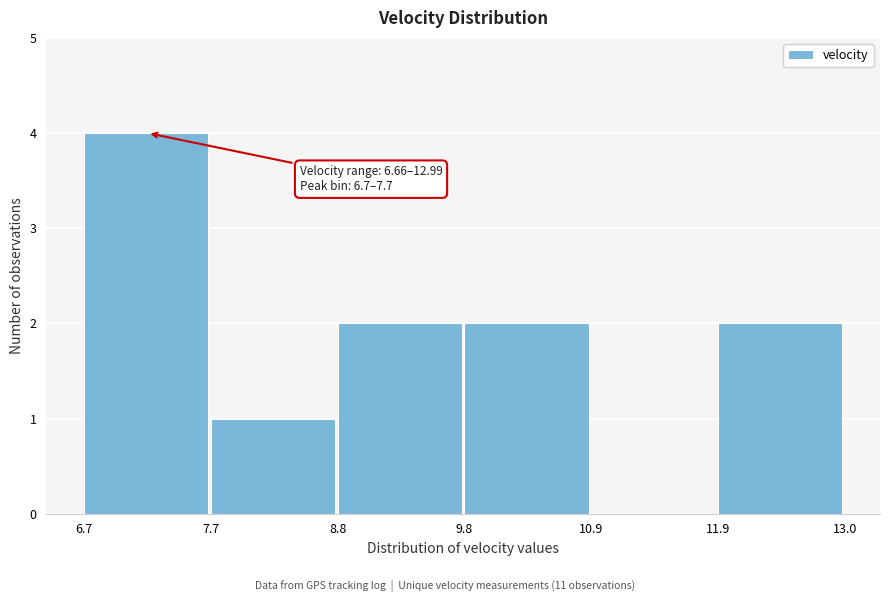

Which range on the x-axis has the tallest bar?

6.7 to 7.7